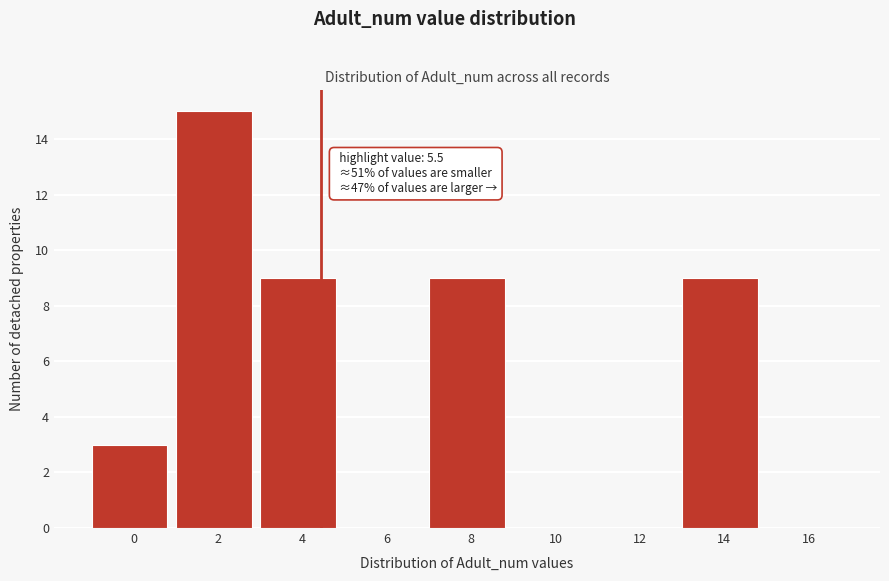

Reading right to left, transcribe all the data shown in this chart.

16=0	14=9	12=0	10=0	8=9	6=0	4=9	2=15	0=3